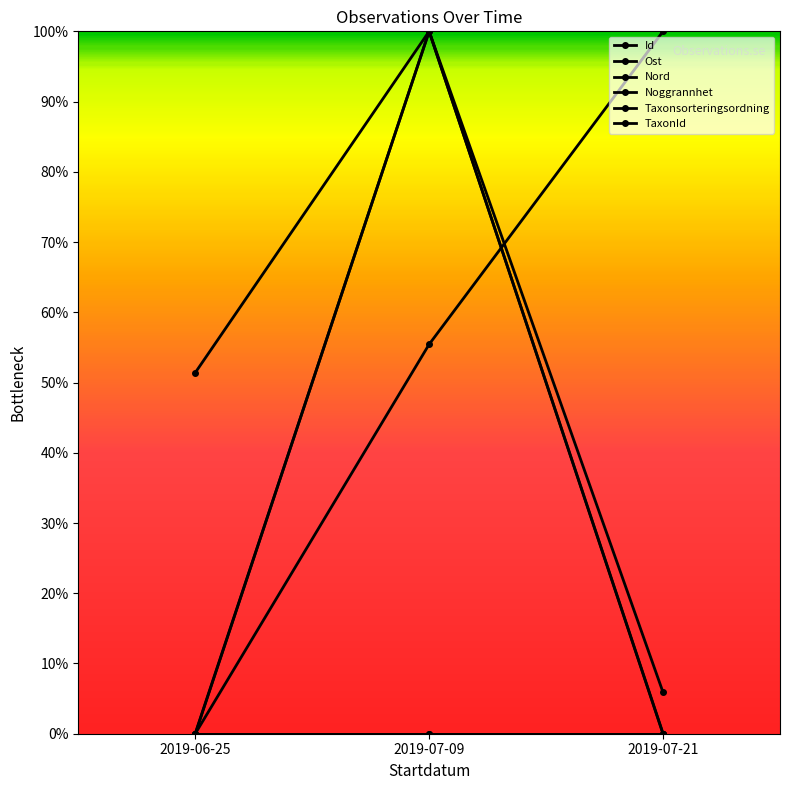

Reading right to left, what are all the values shown in this chart?

Id: 1.0	0.6	0.0
Ost: 0.1	1.0	0.0
Nord: 0.0	1.0	0.5
Noggrannhet: 0.0	1.0	0.0
Taxonsorteringsordning: 0.0	0.0	0.0
TaxonId: 0.0	0.0	0.0